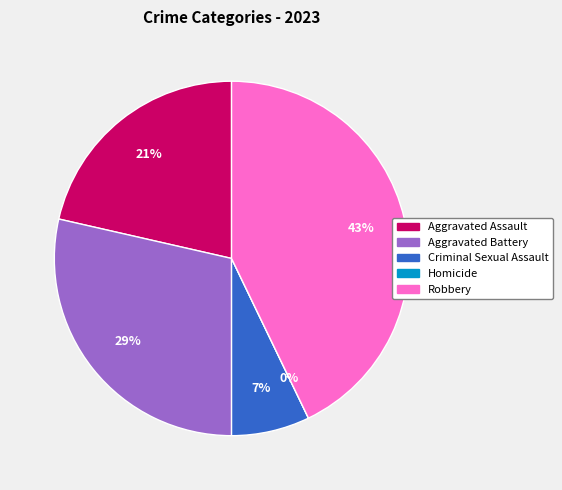

Between Aggravated Battery and Aggravated Assault, which is larger?

Aggravated Battery